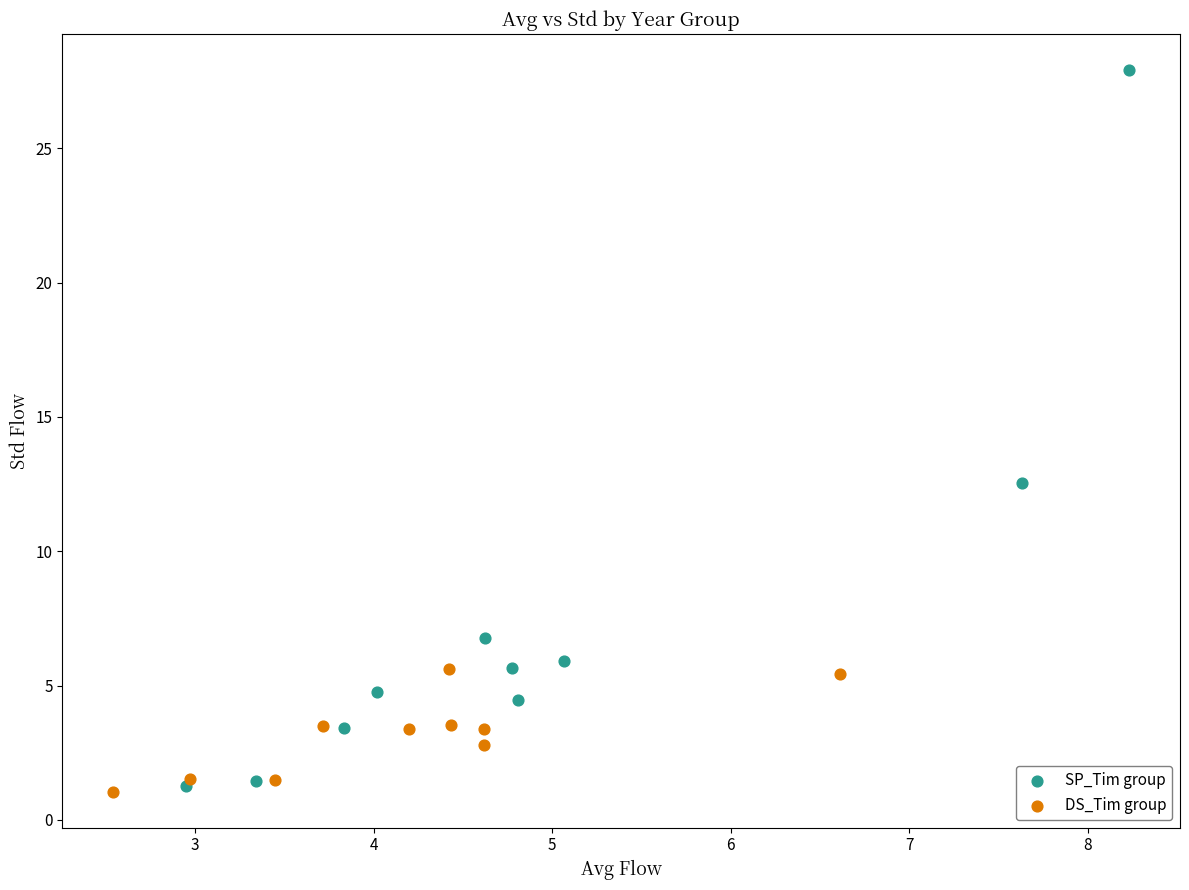

Which series reaches the maximum Y coordinate?

SP_Tim group